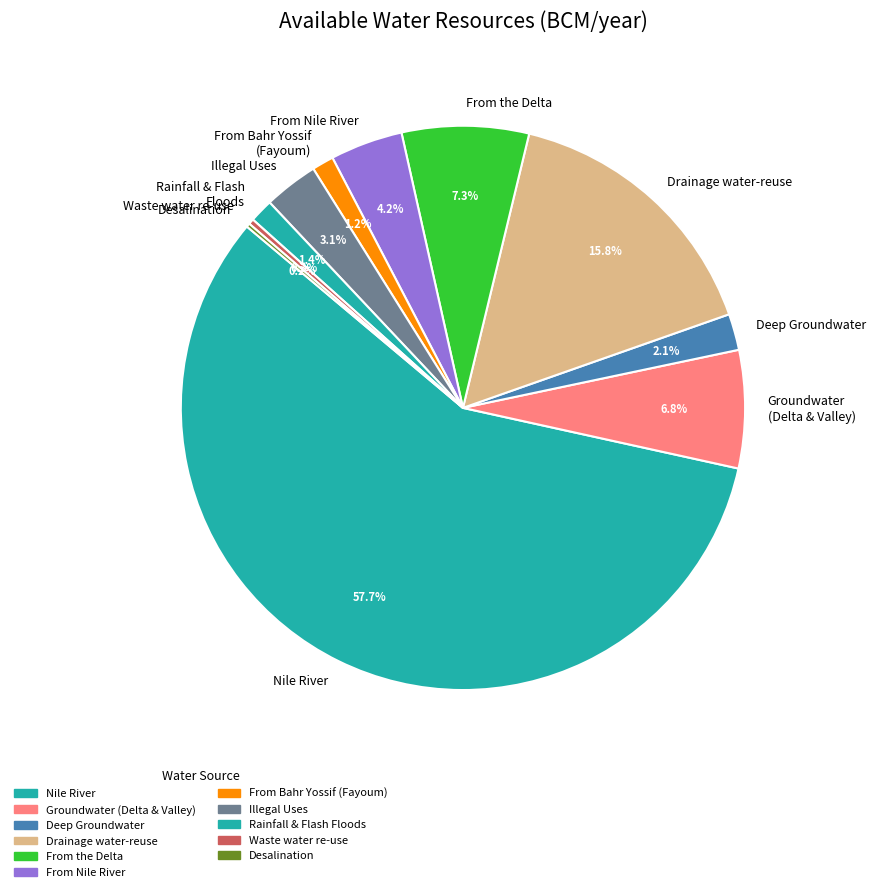

How many slices are in this pie chart?

11